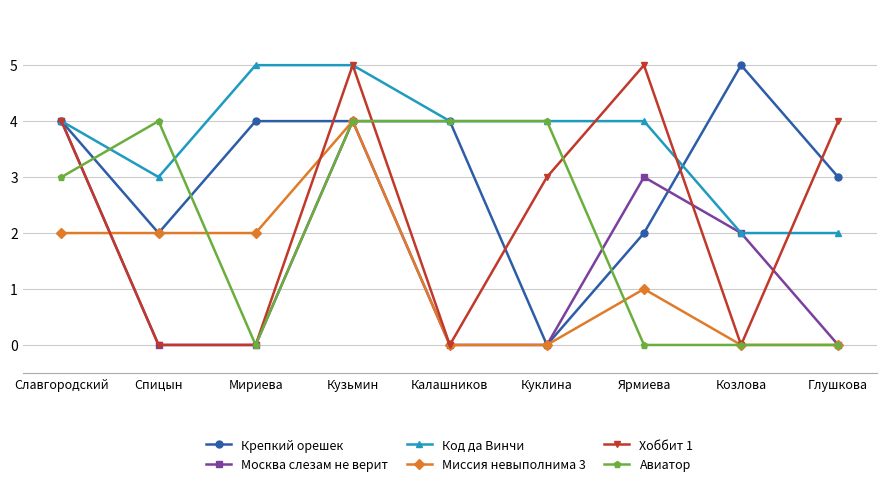

What is the spread (max minus min) of values at Калашников?

4